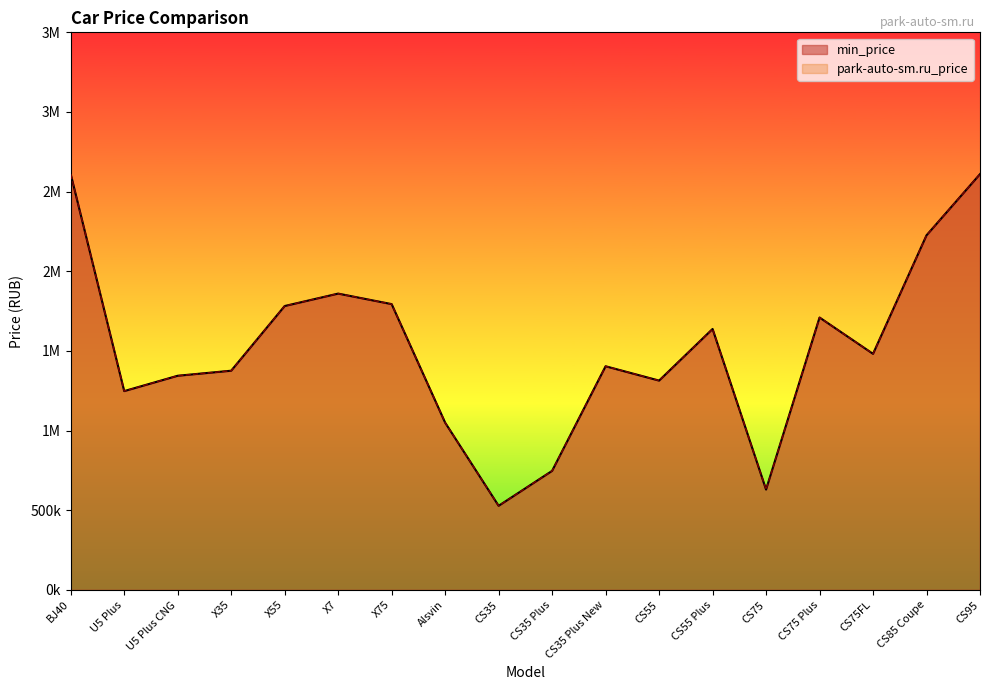

Does the chart have visible grid lines?

No